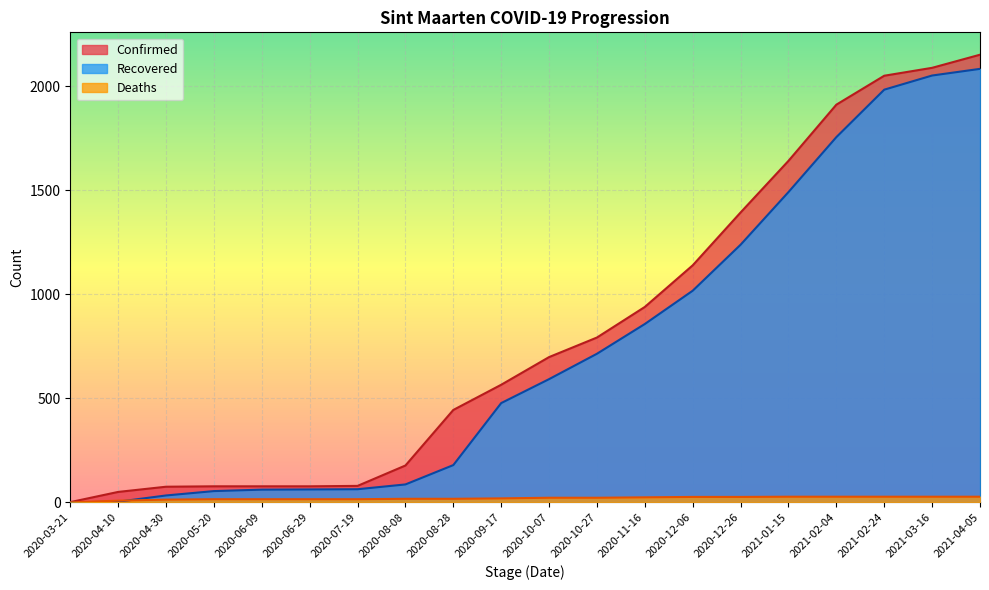

At which category is the sum across all series the highest?

2021-04-05